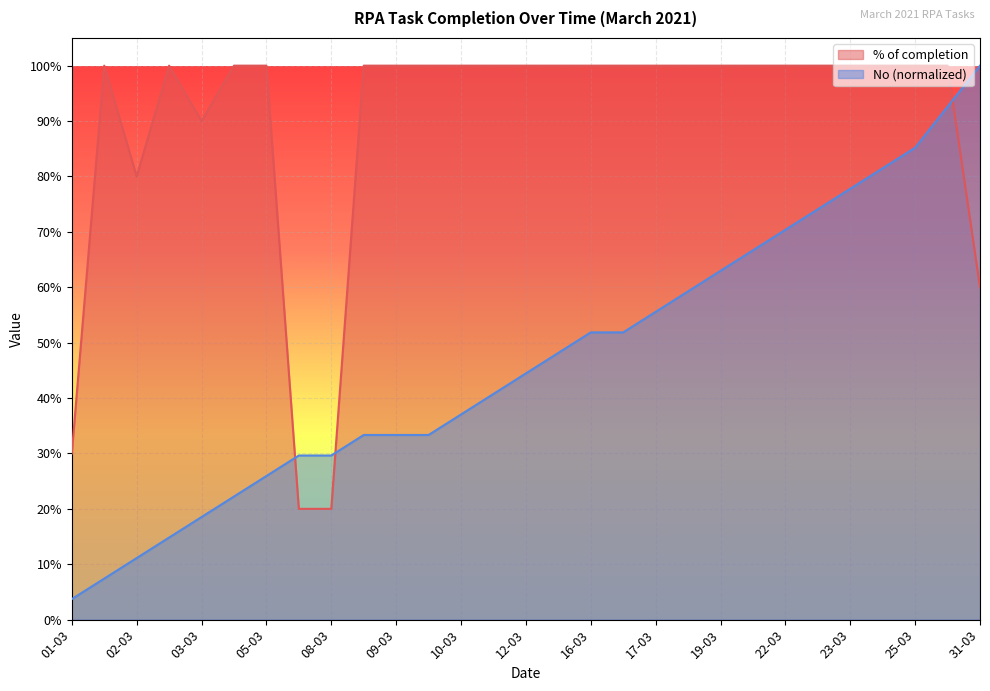

At 09-03, list the series in order from smallest to largest.

No (normalized), % of completion